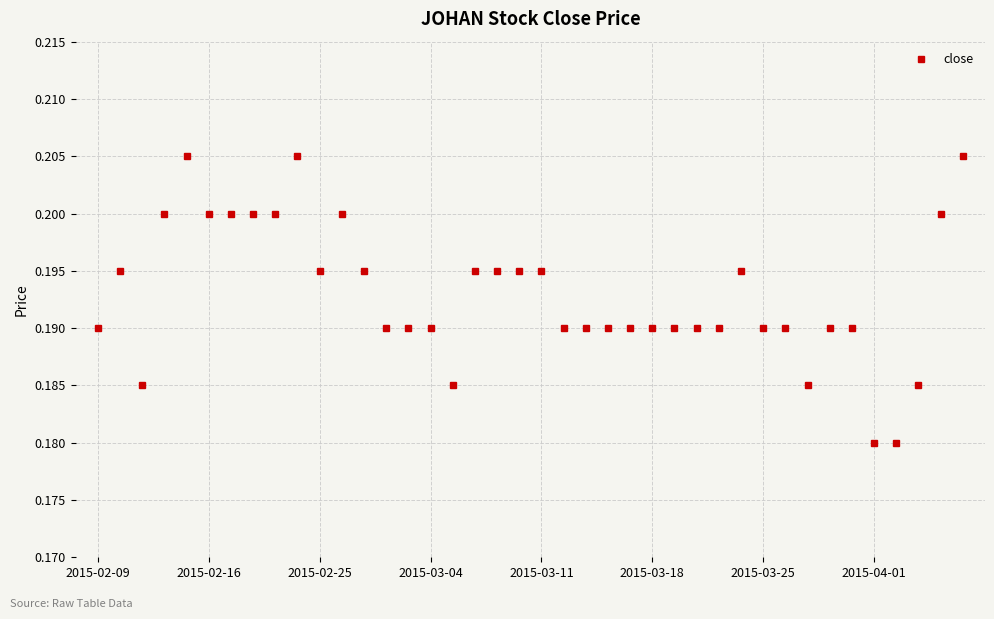

True or false: there are more than 1 points higher than both neighbors.

True